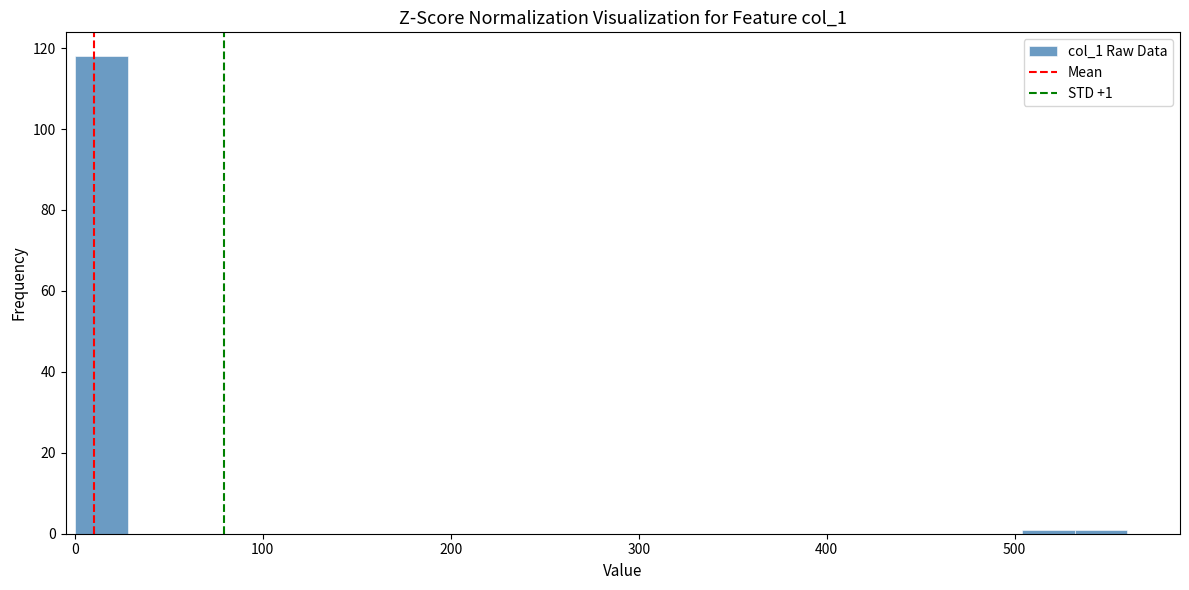

Read against the x-axis, roughly where is the centre of the tallest bar?

10